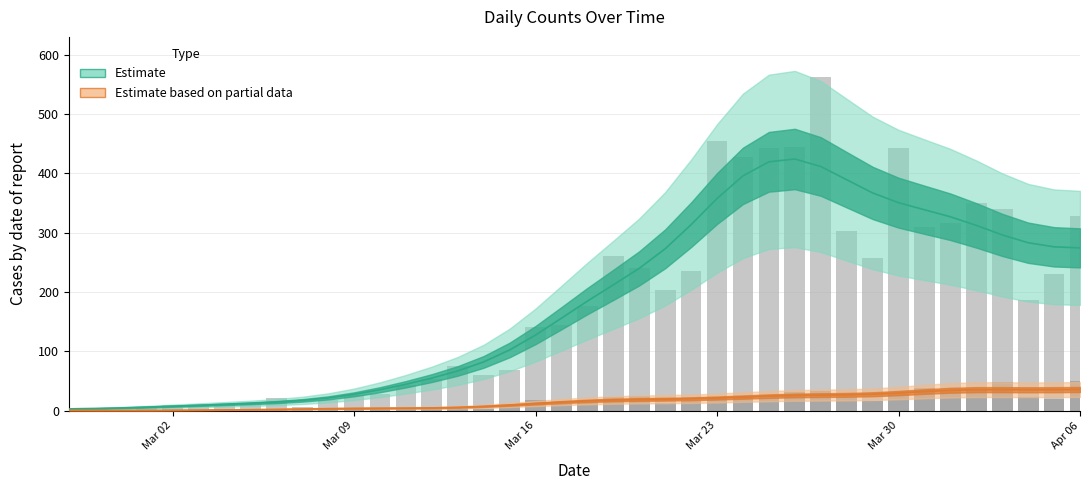

Rank the series by their average value, from lowest to highest.

Series 1, Series 0